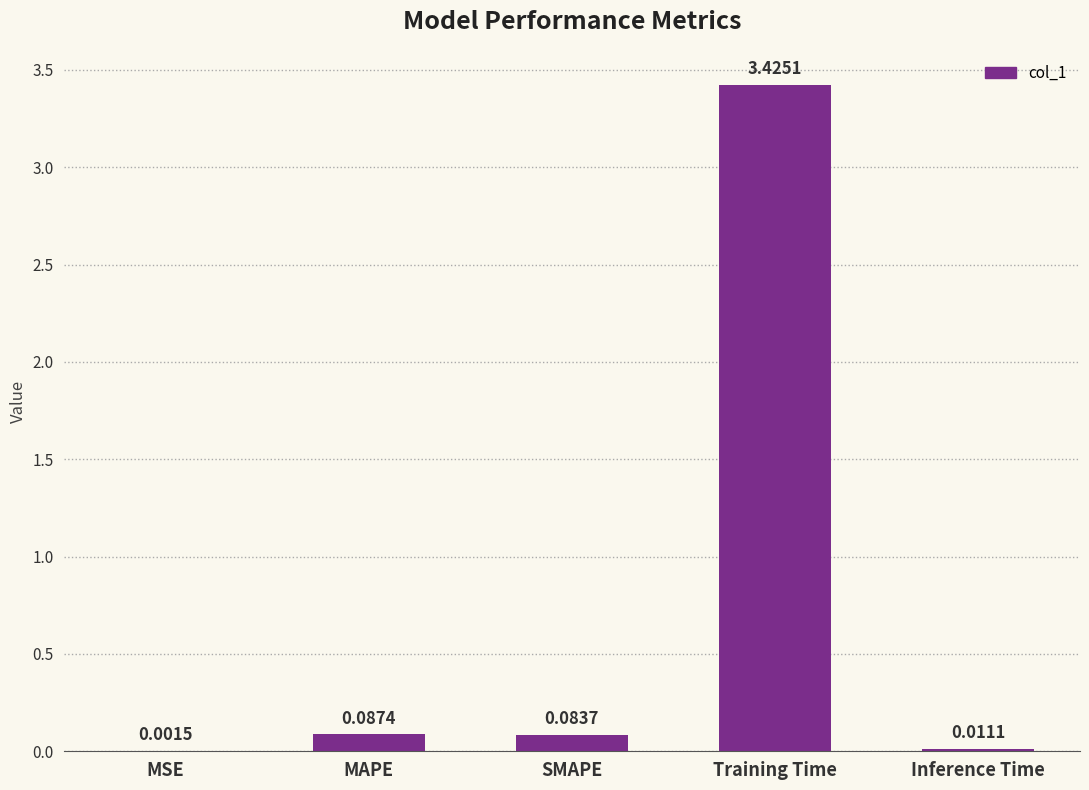

Between Inference Time and MSE, which is larger?

Inference Time